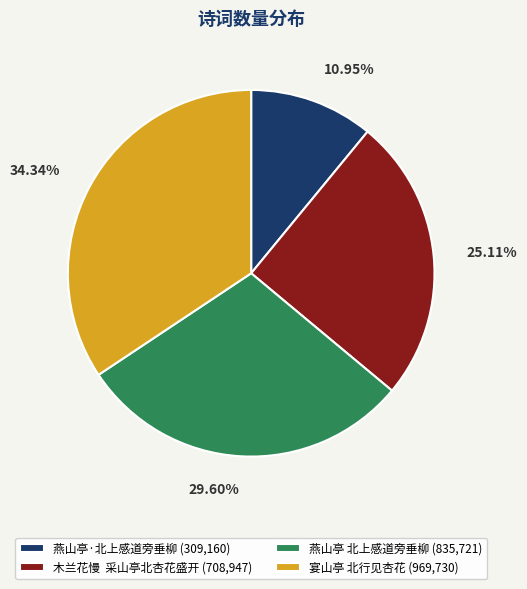

To the nearest percent, what is the average slice percentage?

25%